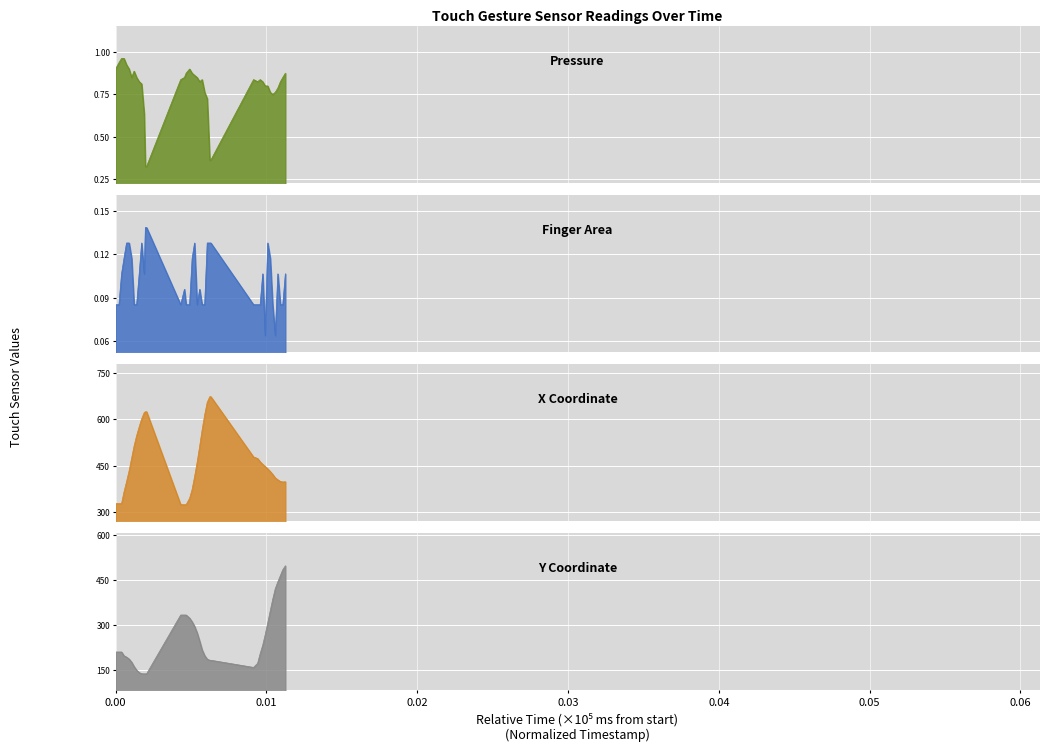

The x_coord series shows 234.2 at 0.04. True or false?

False